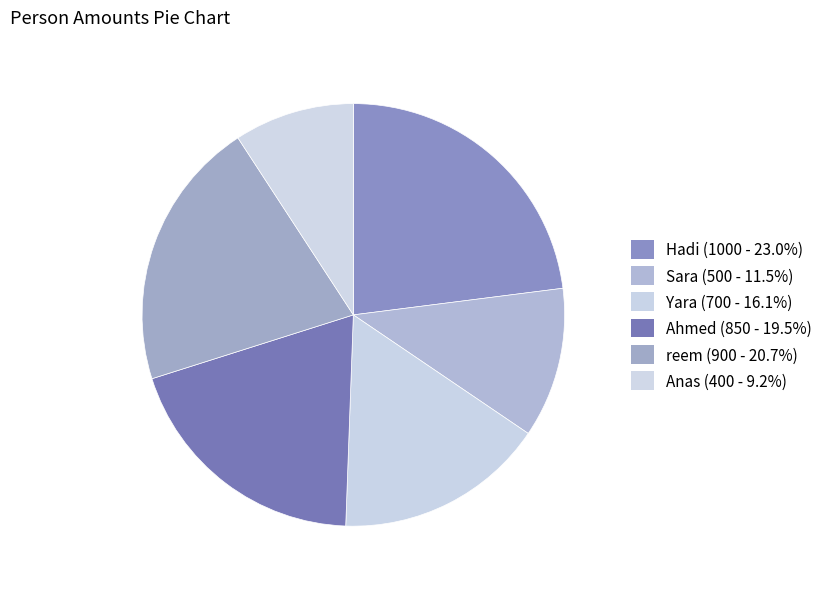

Which slice is the smallest?

Anas